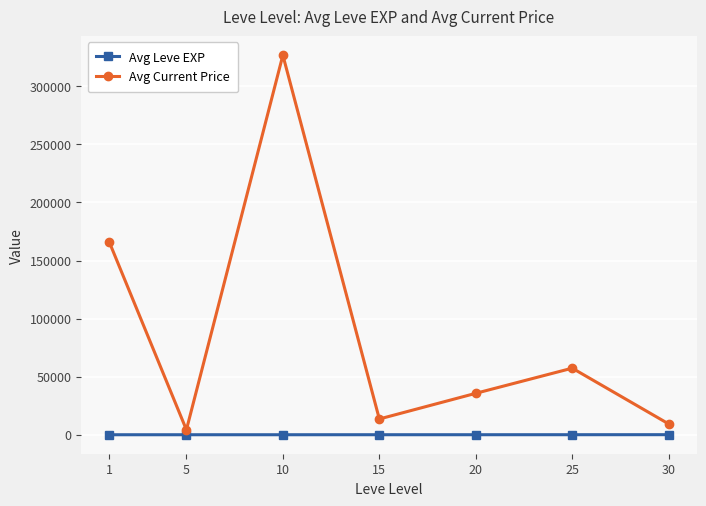

How many series are shown in this chart?

2